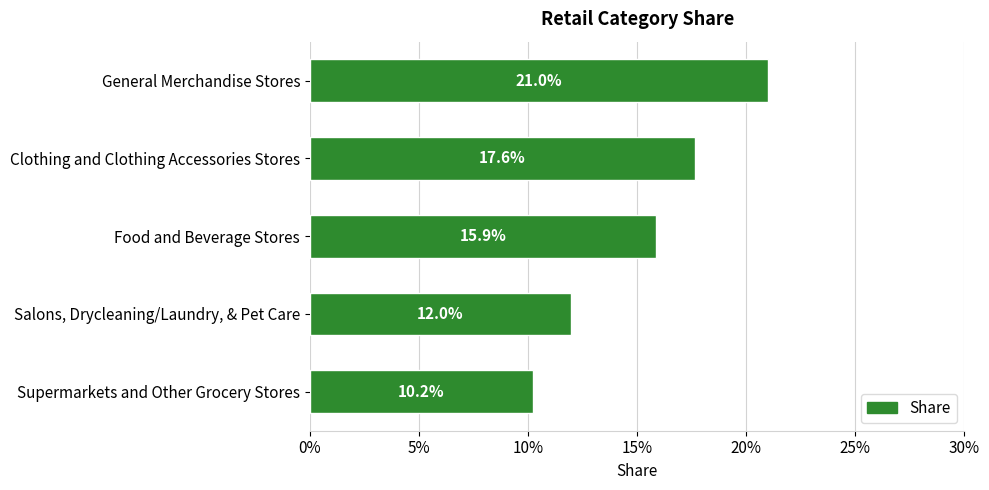

What is the average value?

0.2